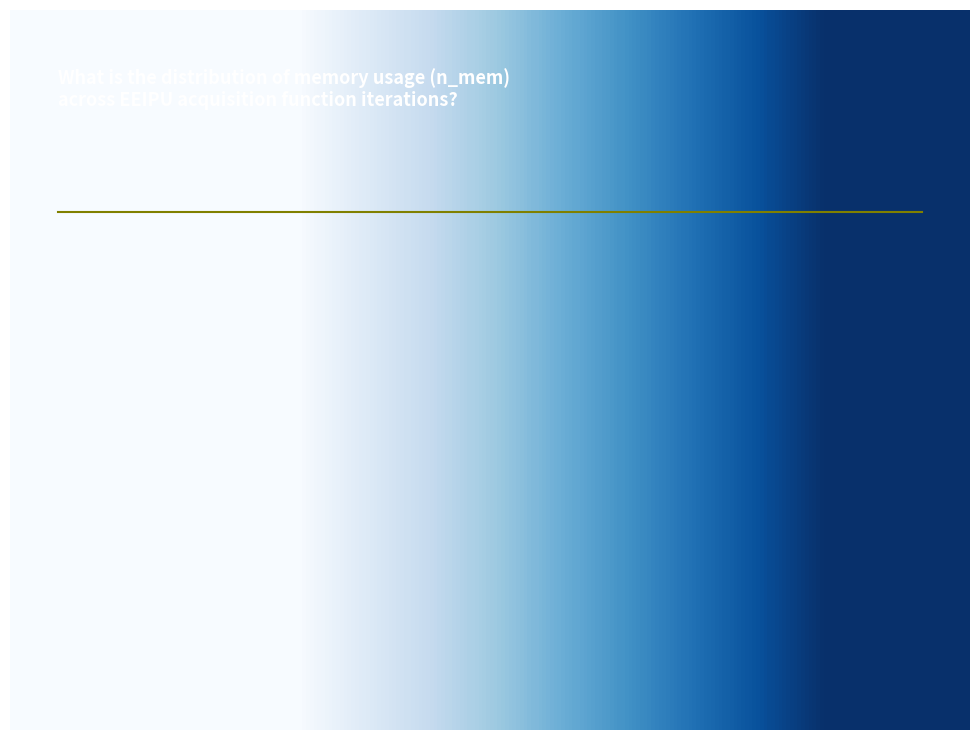

Is there any slice that represents more than half of the pie?

No